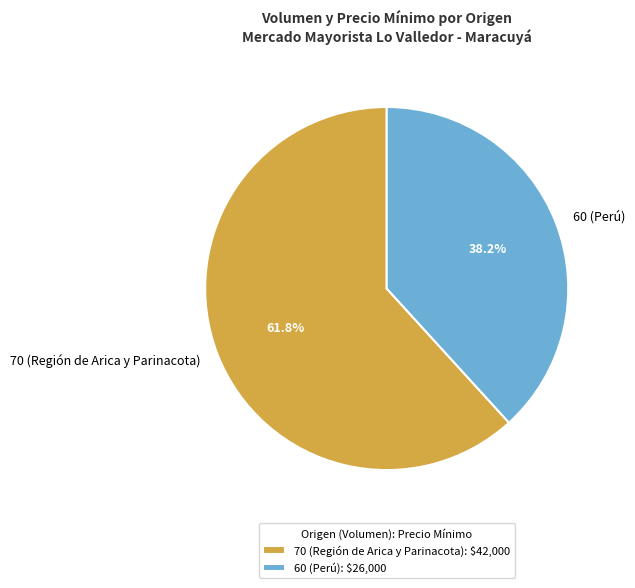

Is there any slice that represents more than half of the pie?

Yes